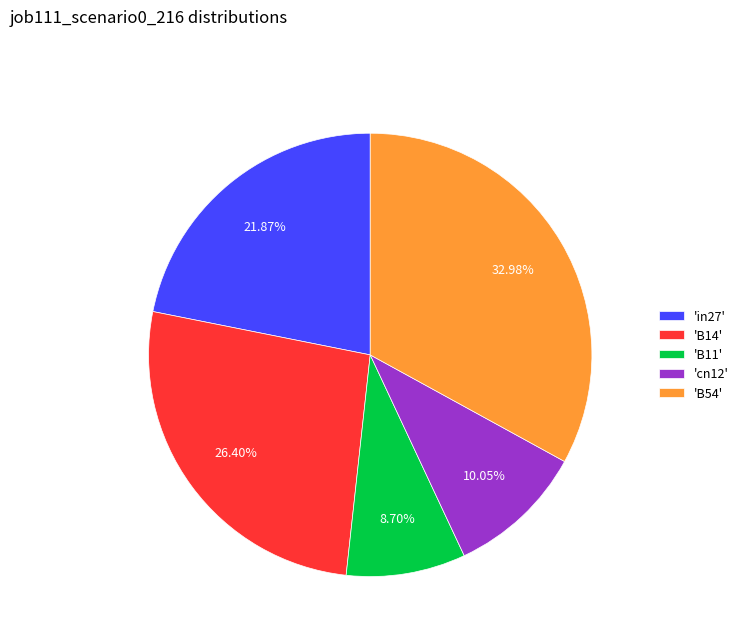

Is there any slice that represents more than half of the pie?

No